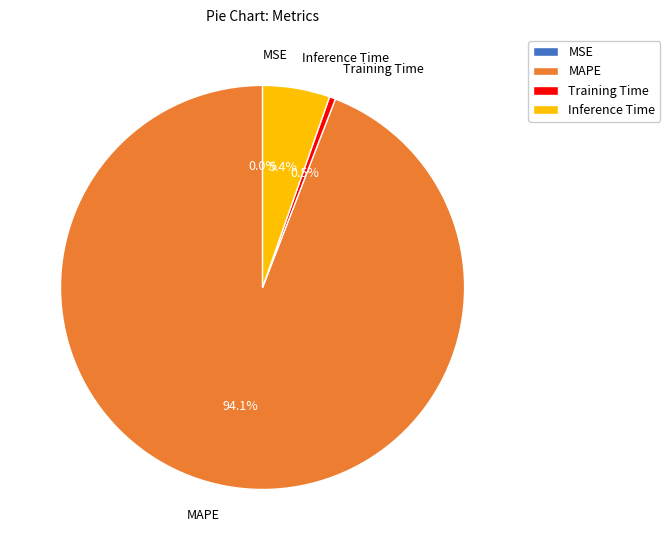

Which category has the biggest portion of the pie?

MAPE